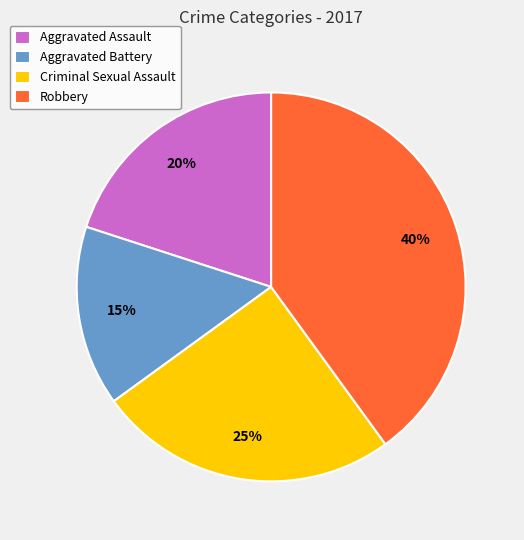

Which category has the biggest portion of the pie?

Robbery